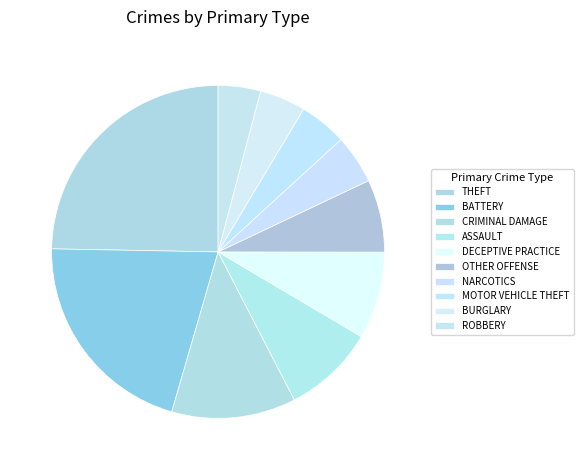

What is the ratio of the value at OTHER OFFENSE to the value at ROBBERY?

1.7